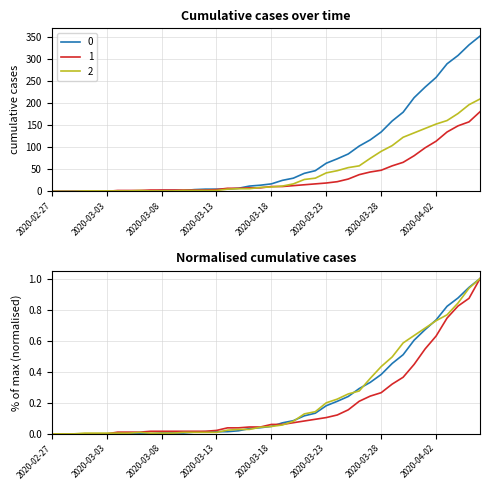

What is the sum of the 0 values at 2020-03-23 and 2020-03-12?

69